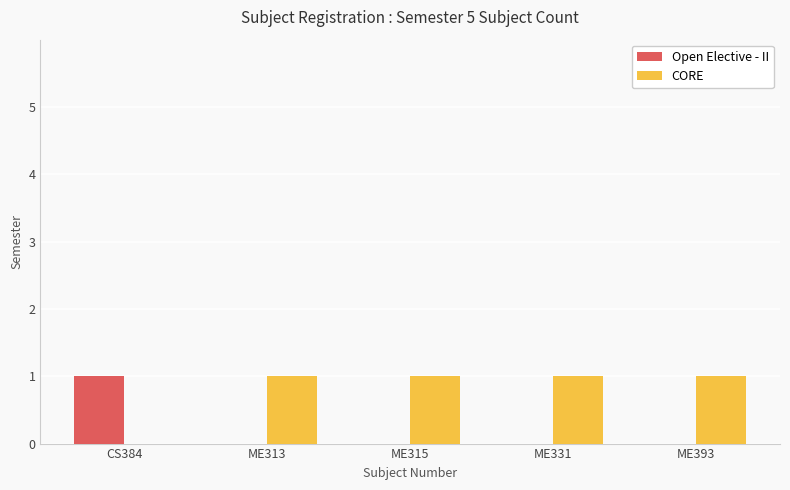

Which series has the largest total across all categories?

CORE